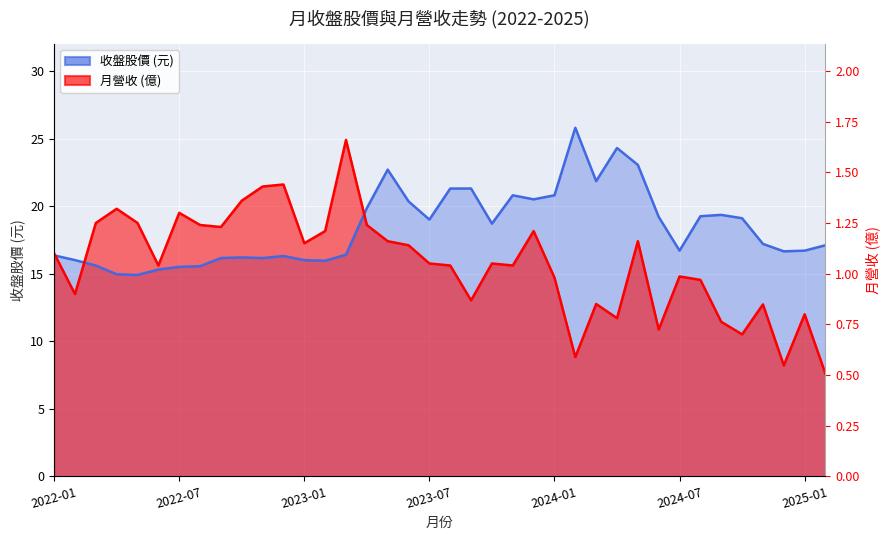

At which category does 收盤股價 reach its first local valley?

2022-05